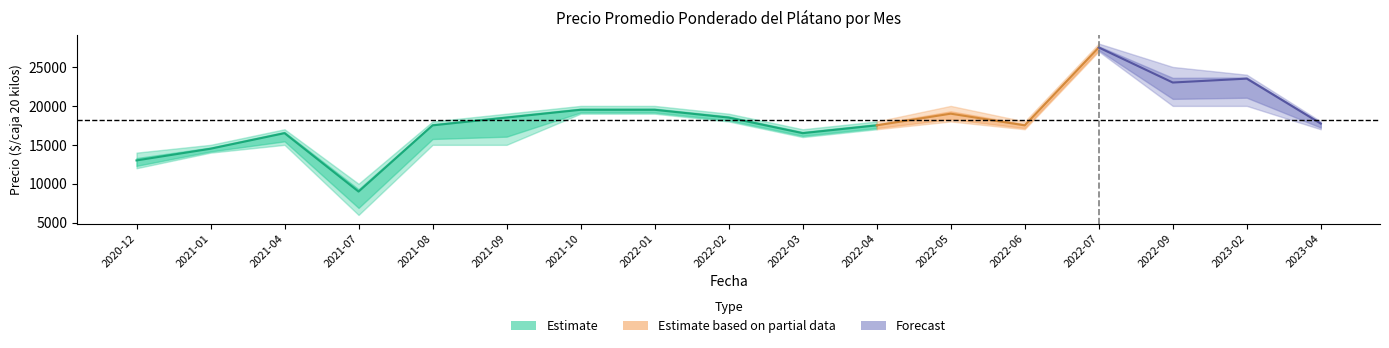

At which label is Precio minimo closest to 16500?

2022-03